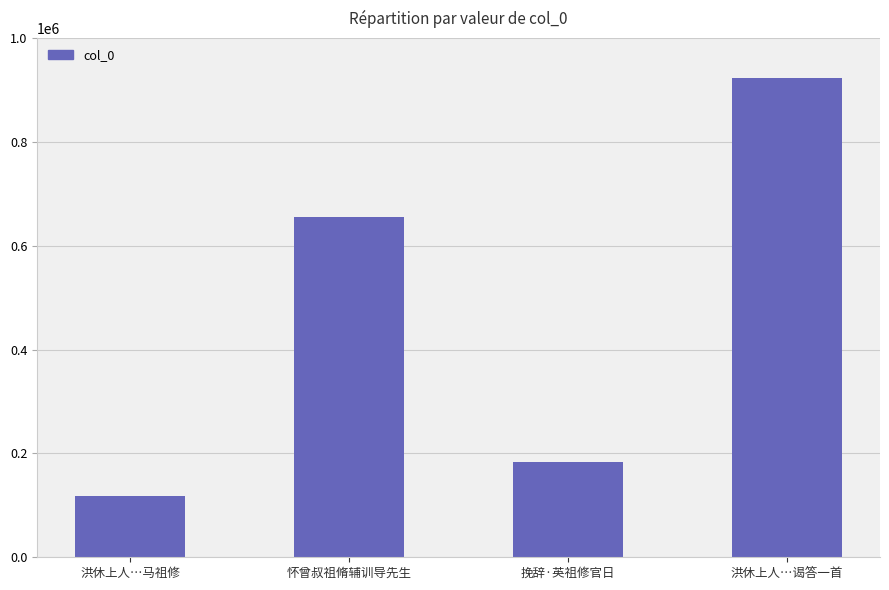

Rank the categories by value from highest to lowest.

洪休上人…谒答一首, 怀曾叔祖脩辅训导先生, 挽辞·英祖修官日, 洪休上人…马祖修